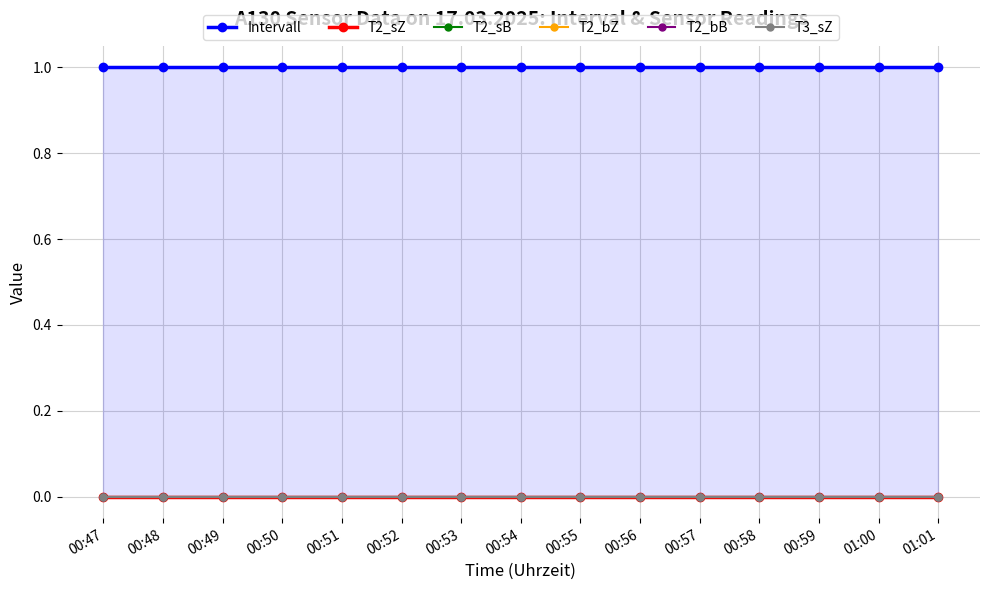

True or false: T3_sZ and T2_sB intersect in this chart.

False